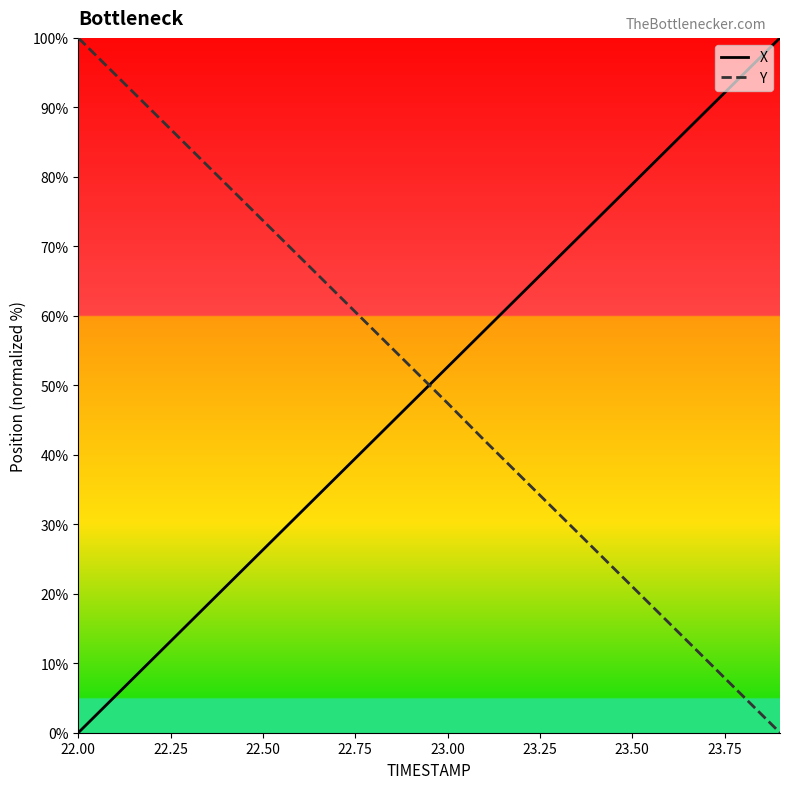

Count the number of data series in this chart.

2